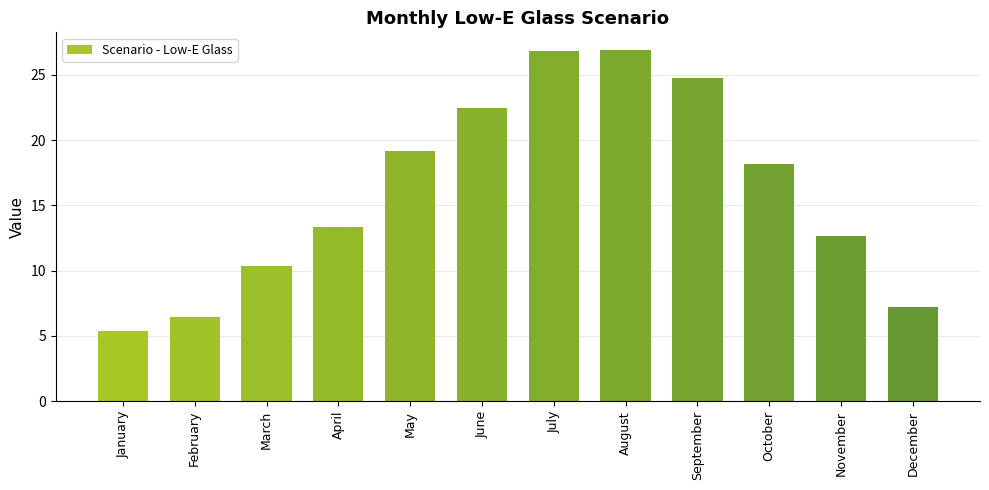

The chart shows a value of 18.2 at October. True or false?

True